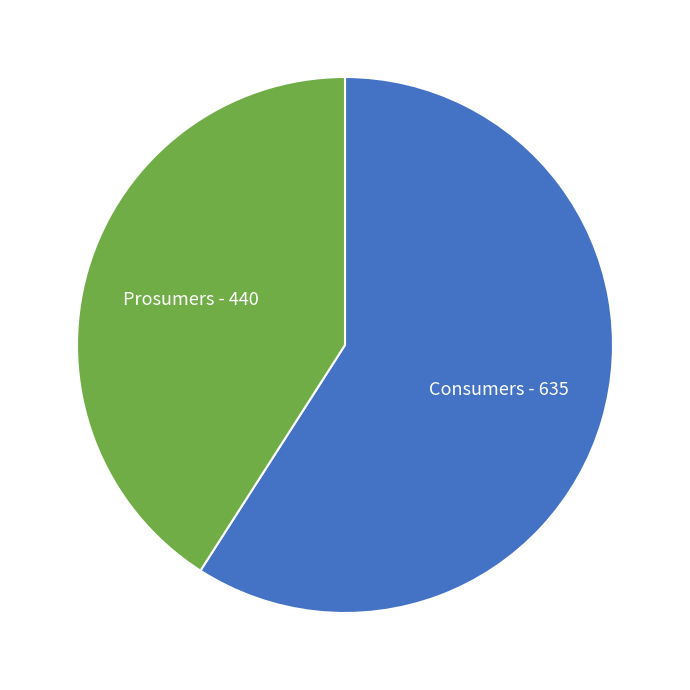

Which slice is the smallest?

Prosumers